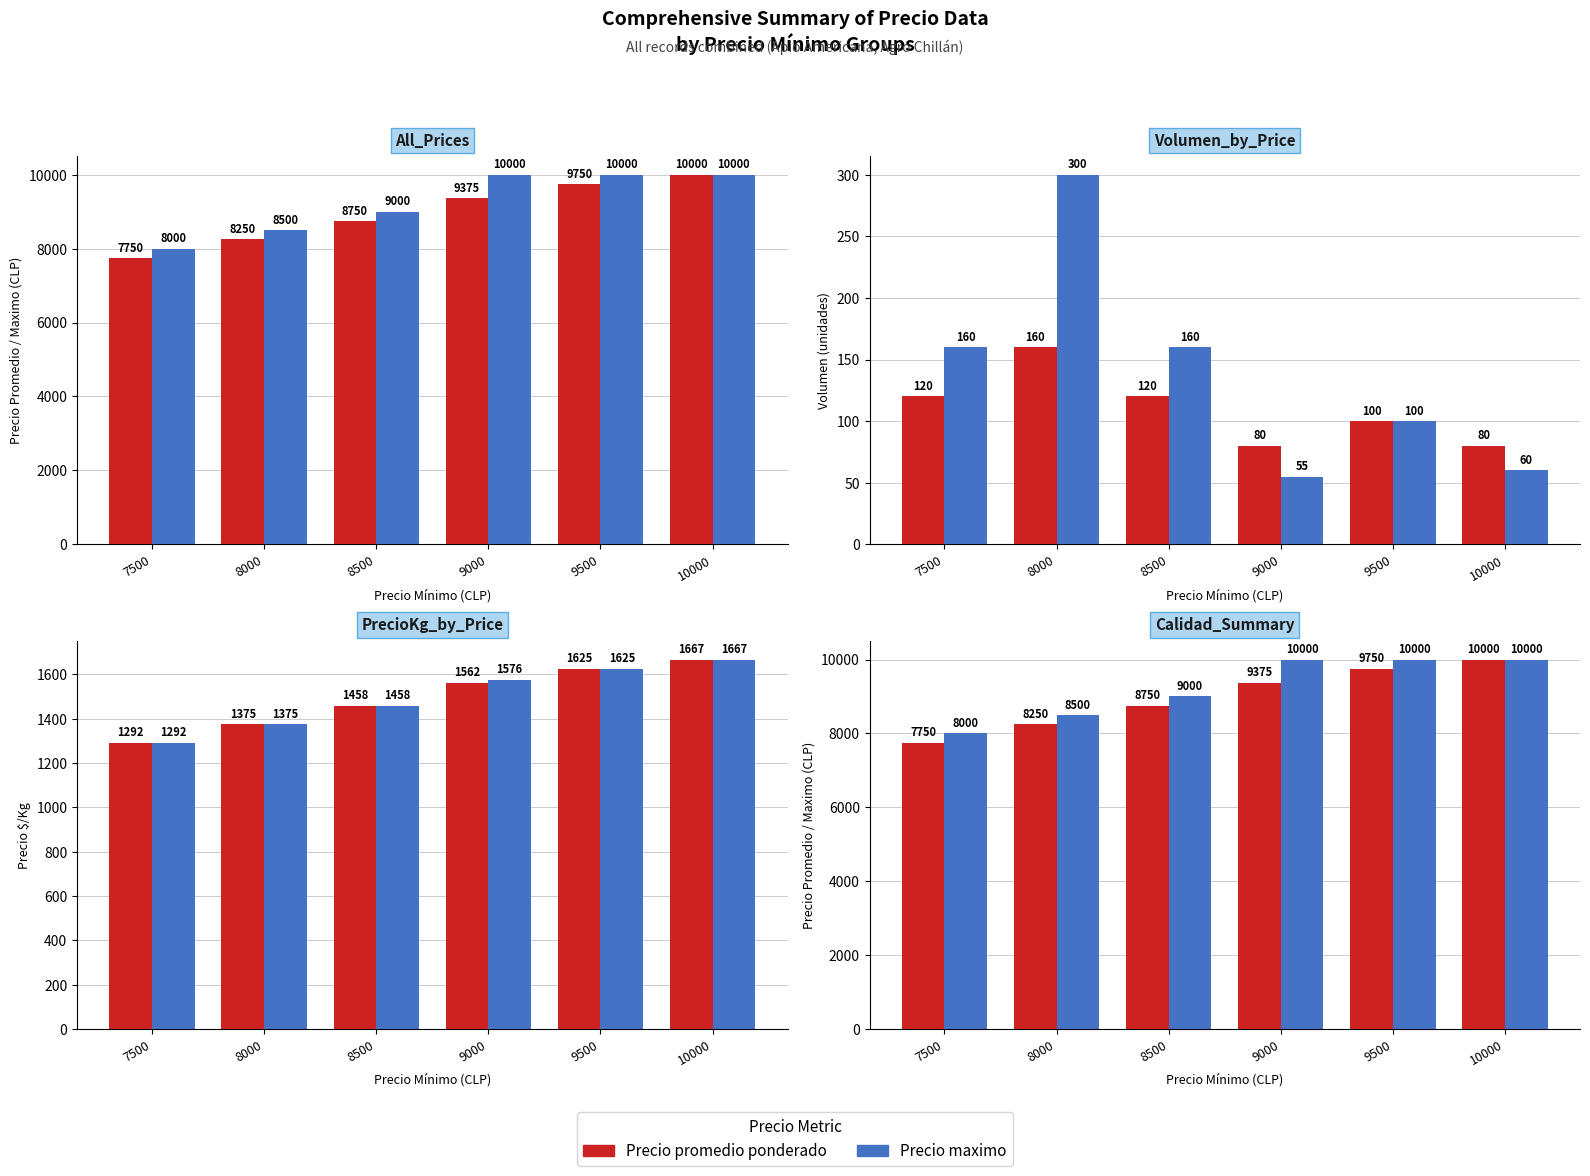

How many bars are there in each group?

2